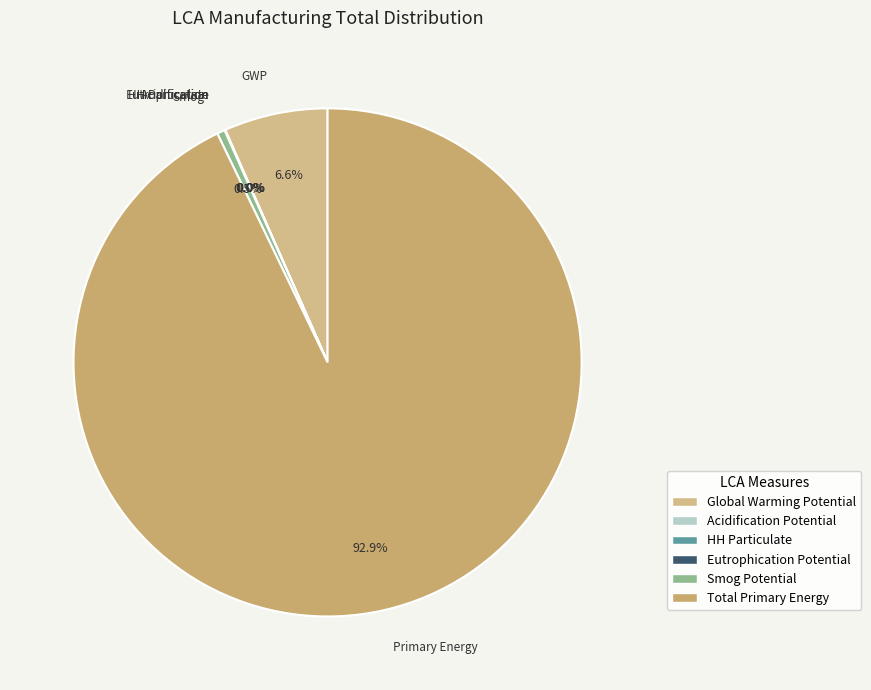

Which has a higher value, HH Particulate or Smog Potential?

Smog Potential